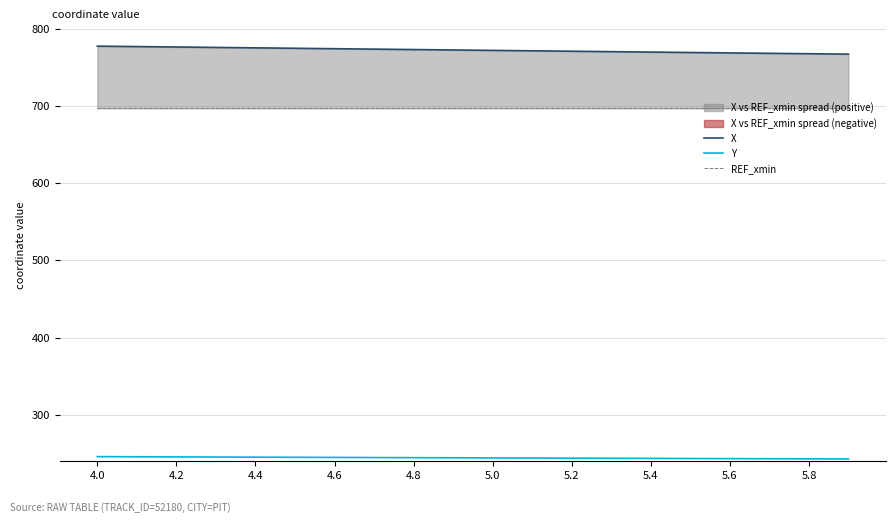

How many data points in X are less than 772?

10